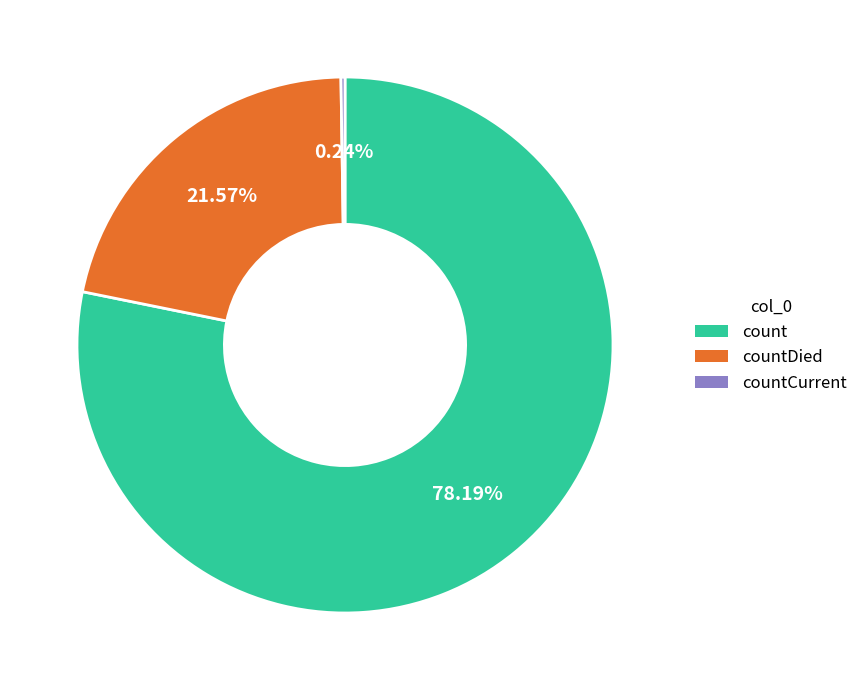

To the nearest percent, what is the difference between the largest and smallest slice percentages?

78%